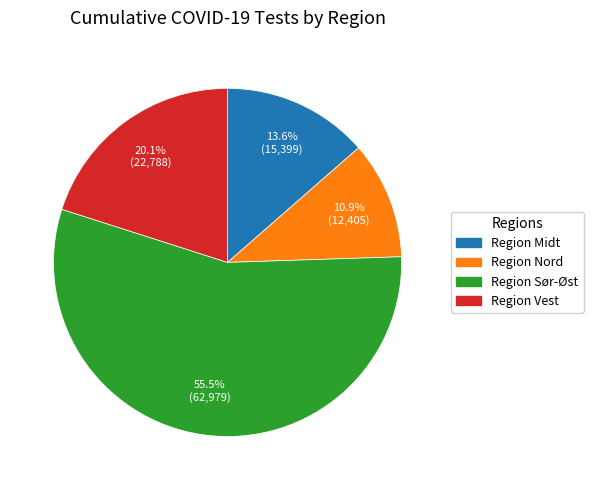

To the nearest percent, what is the difference between the Region Sør-Øst and Region Midt slice percentages?

42%